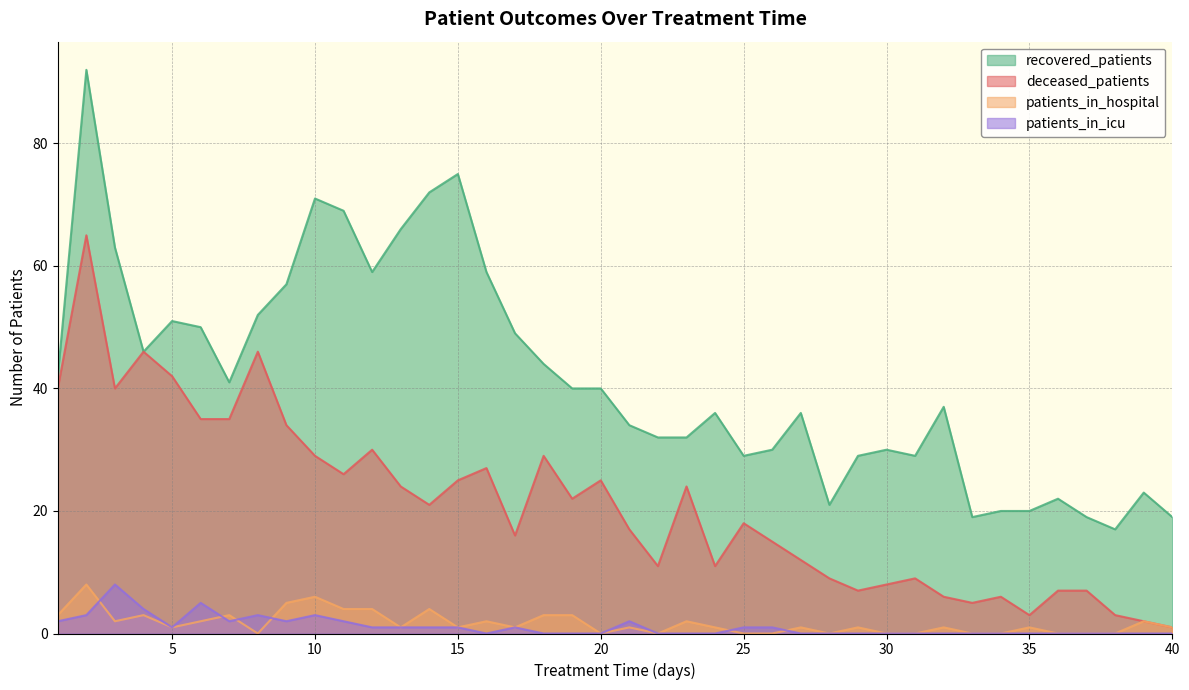

At which label is patients_in_hospital closest to 4?

11